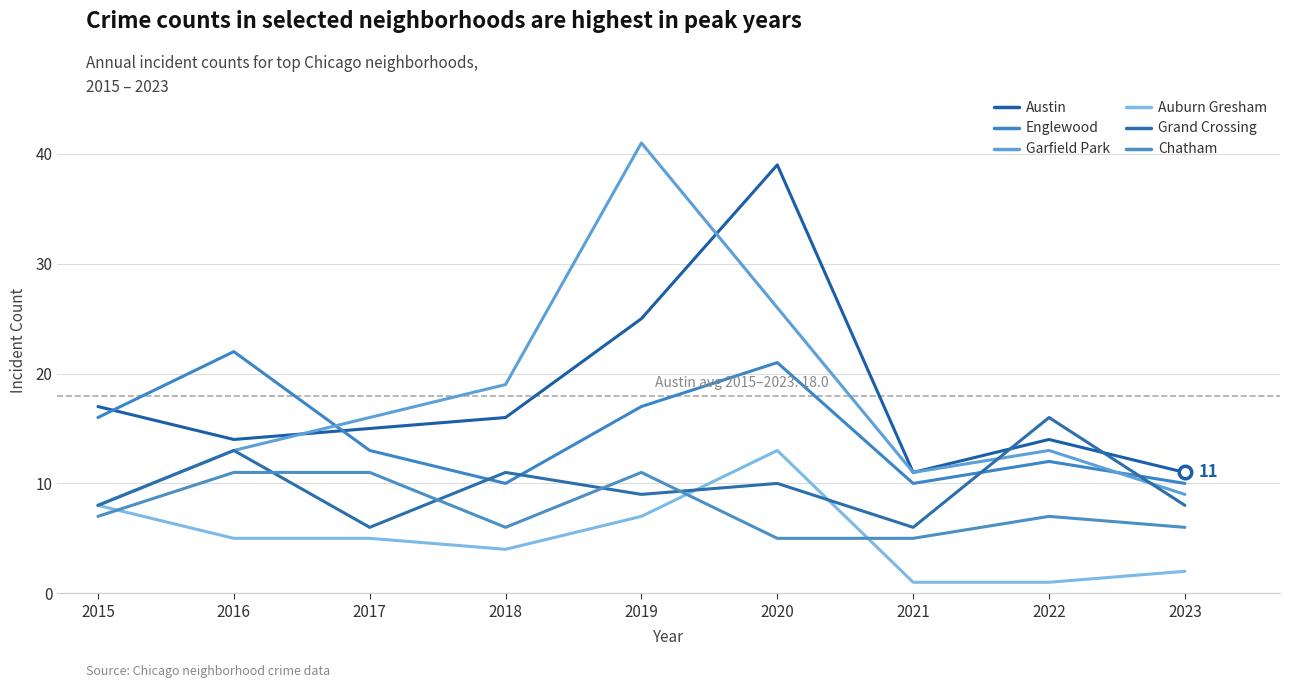

What is the minimum value for Garfield Park?

8